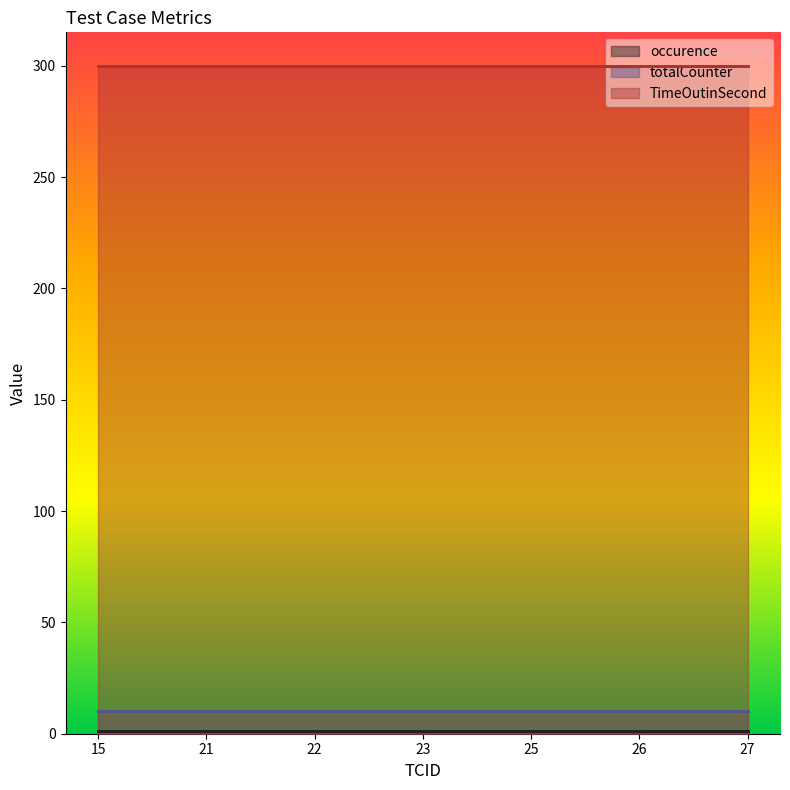

Which series has the widest spread of values?

occurence